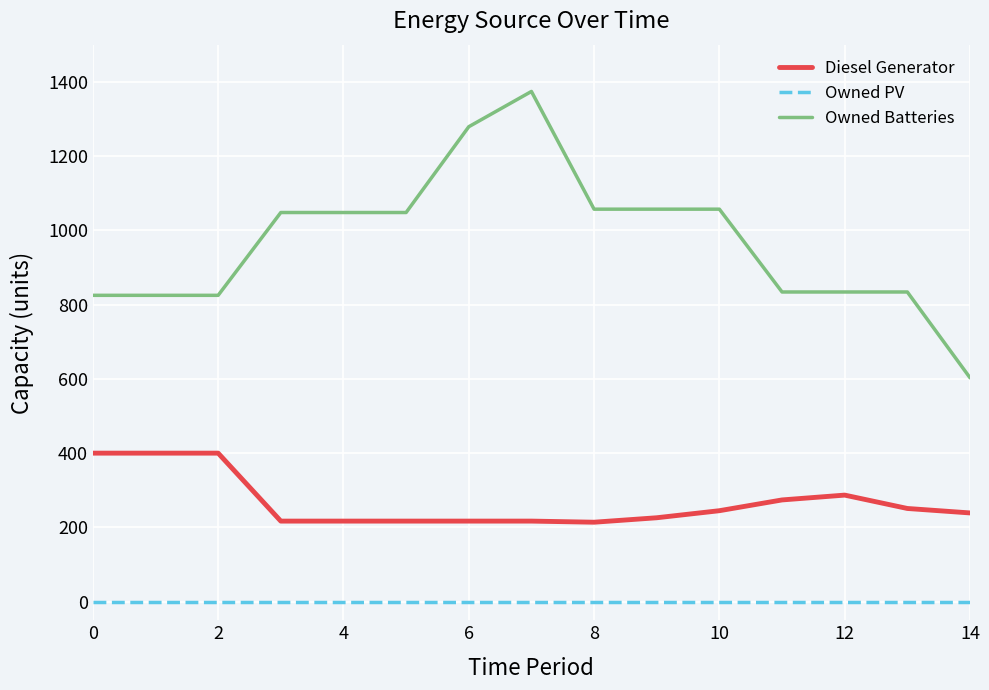

How many categories are shown in the chart?

15